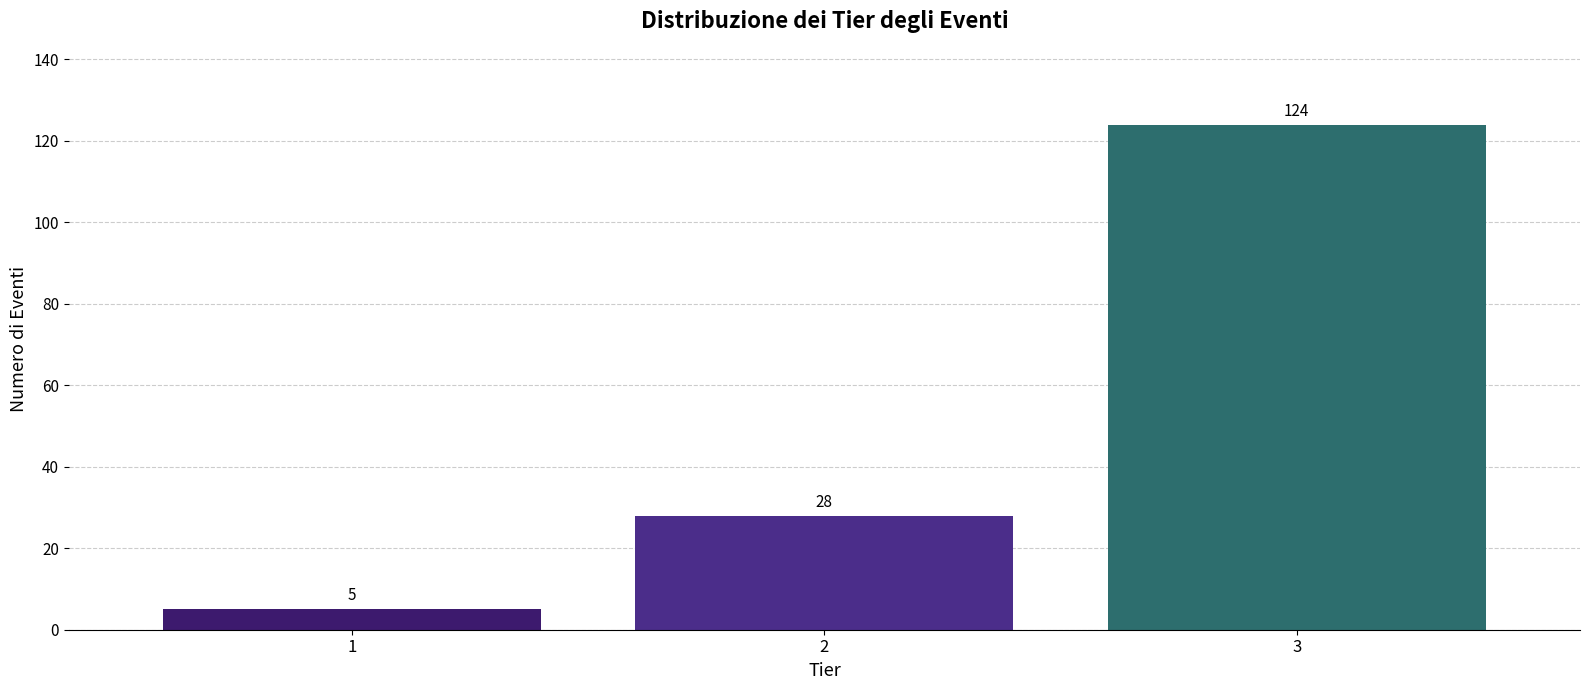

Reading right to left, list all the values displayed in this chart.

124	28	5